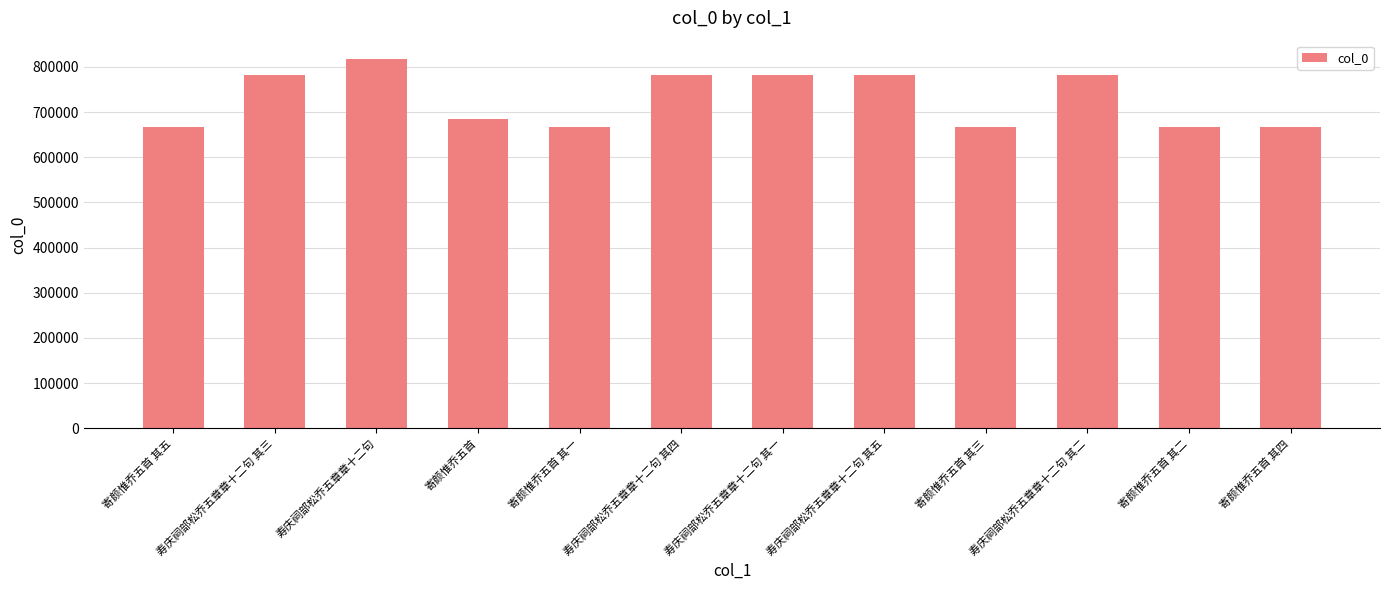

The chart shows a value of 1196515 at 寿庆祠部松乔五章章十二句 其一. True or false?

False